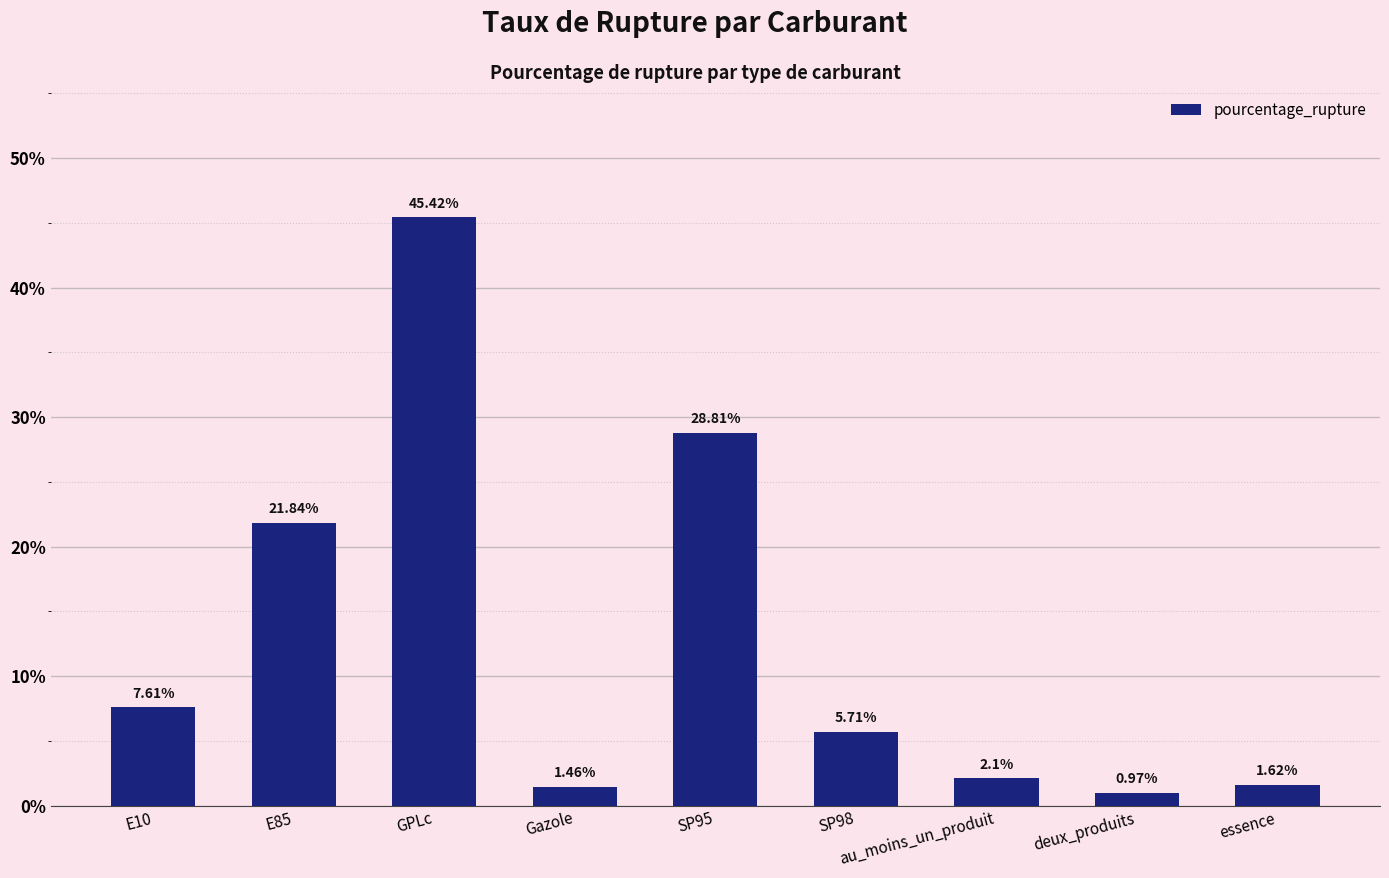

The chart shows a value of 11.7 at E85. True or false?

False